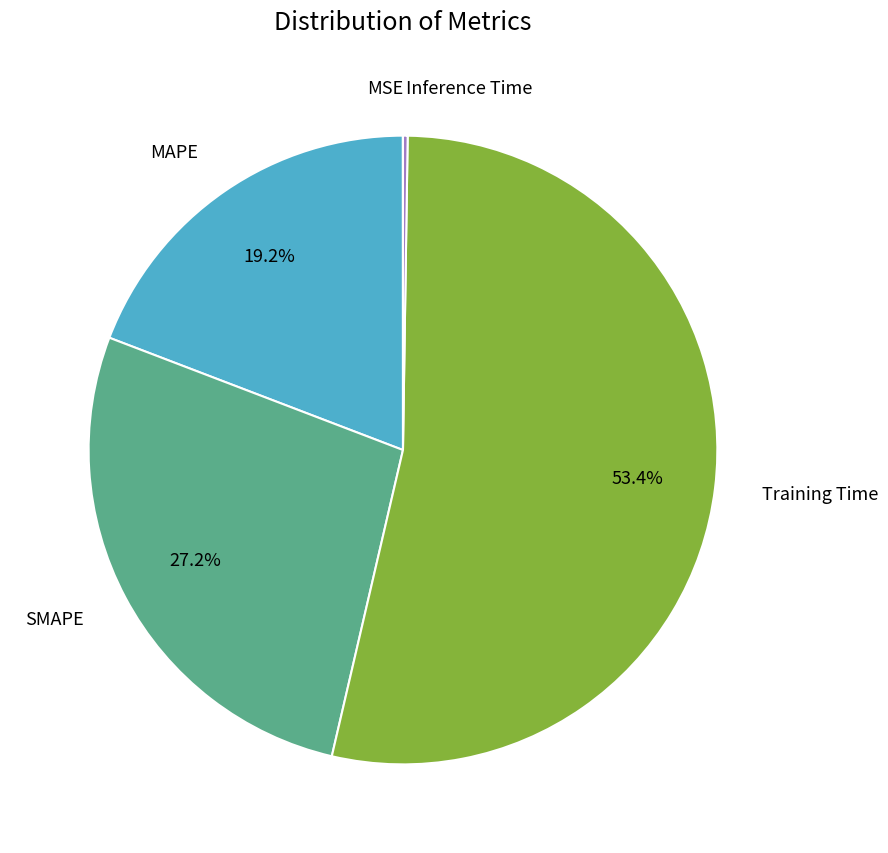

Is there any slice that represents more than half of the pie?

Yes